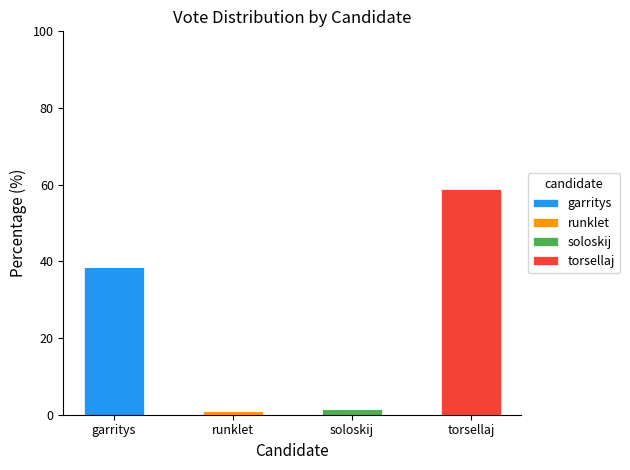

Are the bars grouped side by side (vs. stacked)?

No